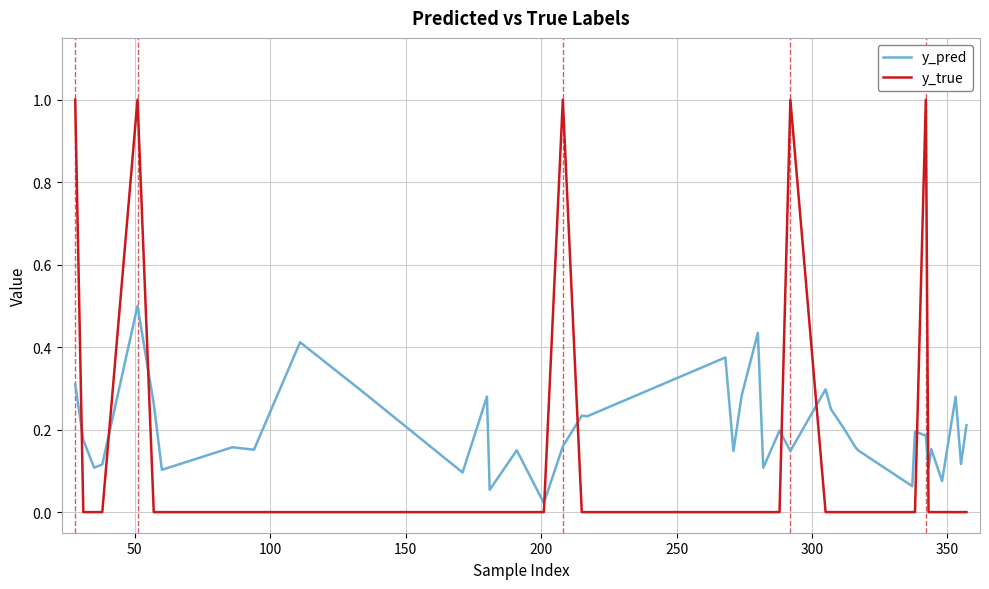

Which series has the largest total across all categories?

y_pred